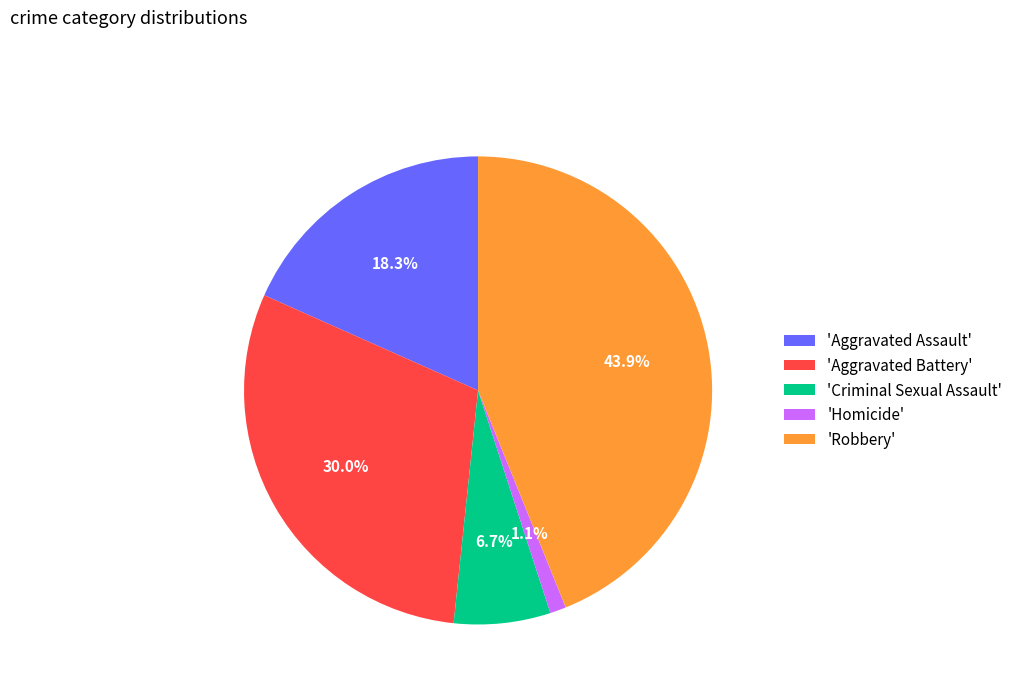

To the nearest percent, what is the difference between the largest and smallest slice percentages?

43%